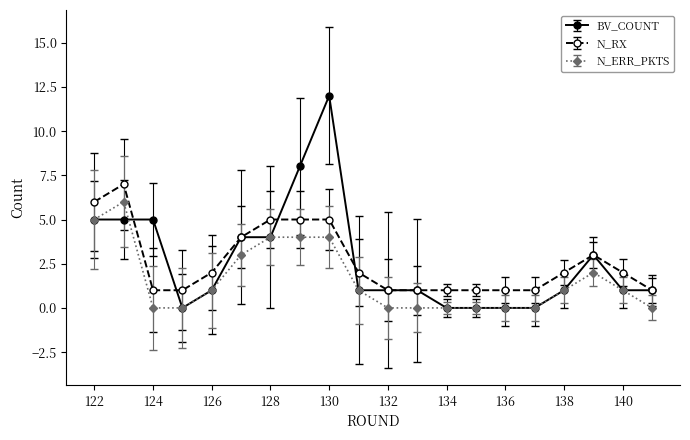

Does the chart display data point markers on the line(s)?

Yes